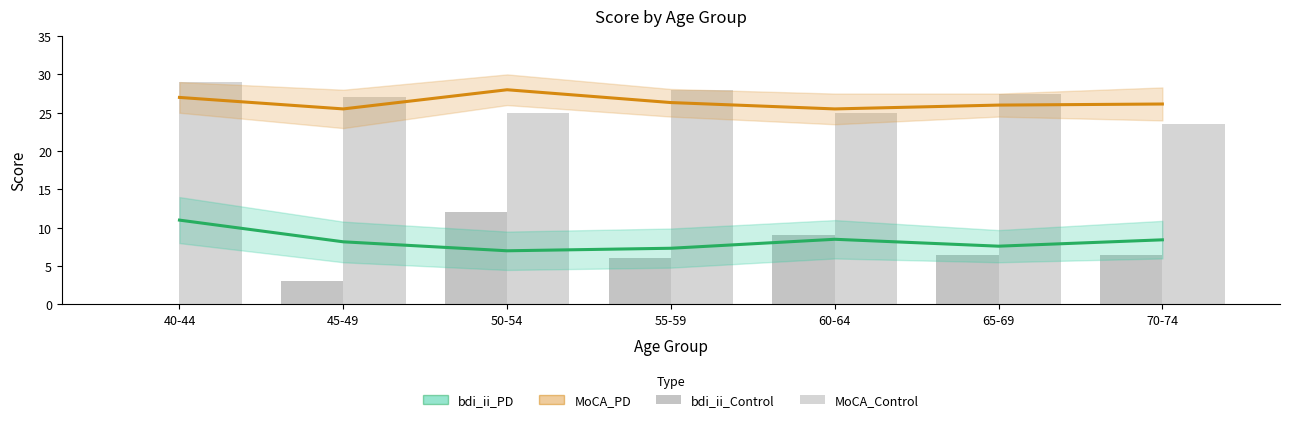

Read the MoCA_PD value at 70-74.

26.1